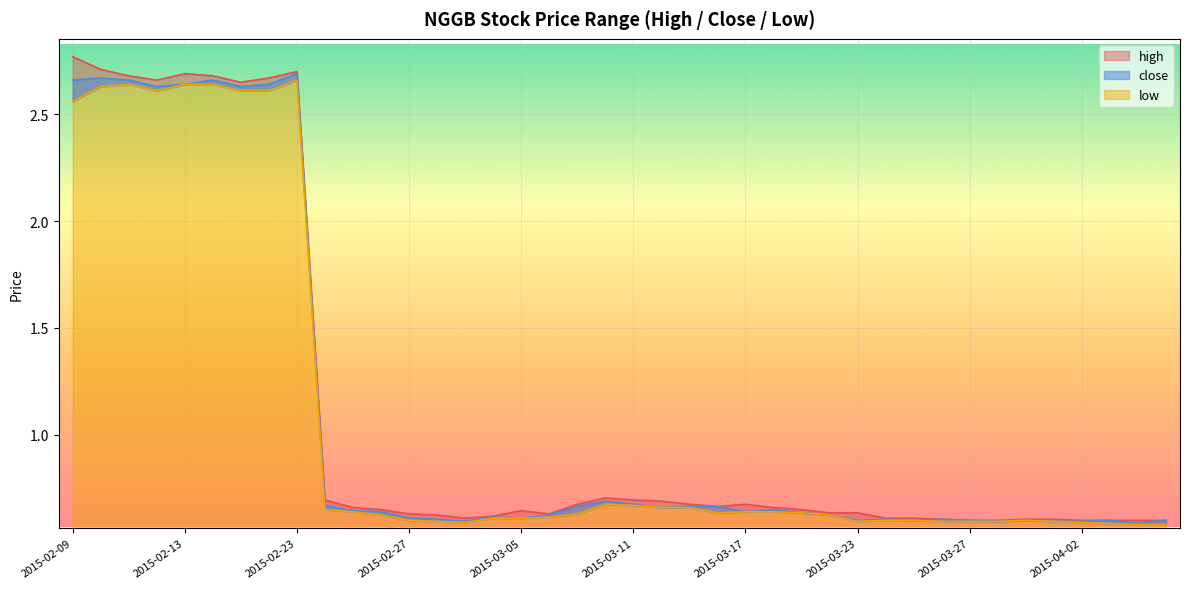

What is the total value across all series at 2015-04-02?

1.8